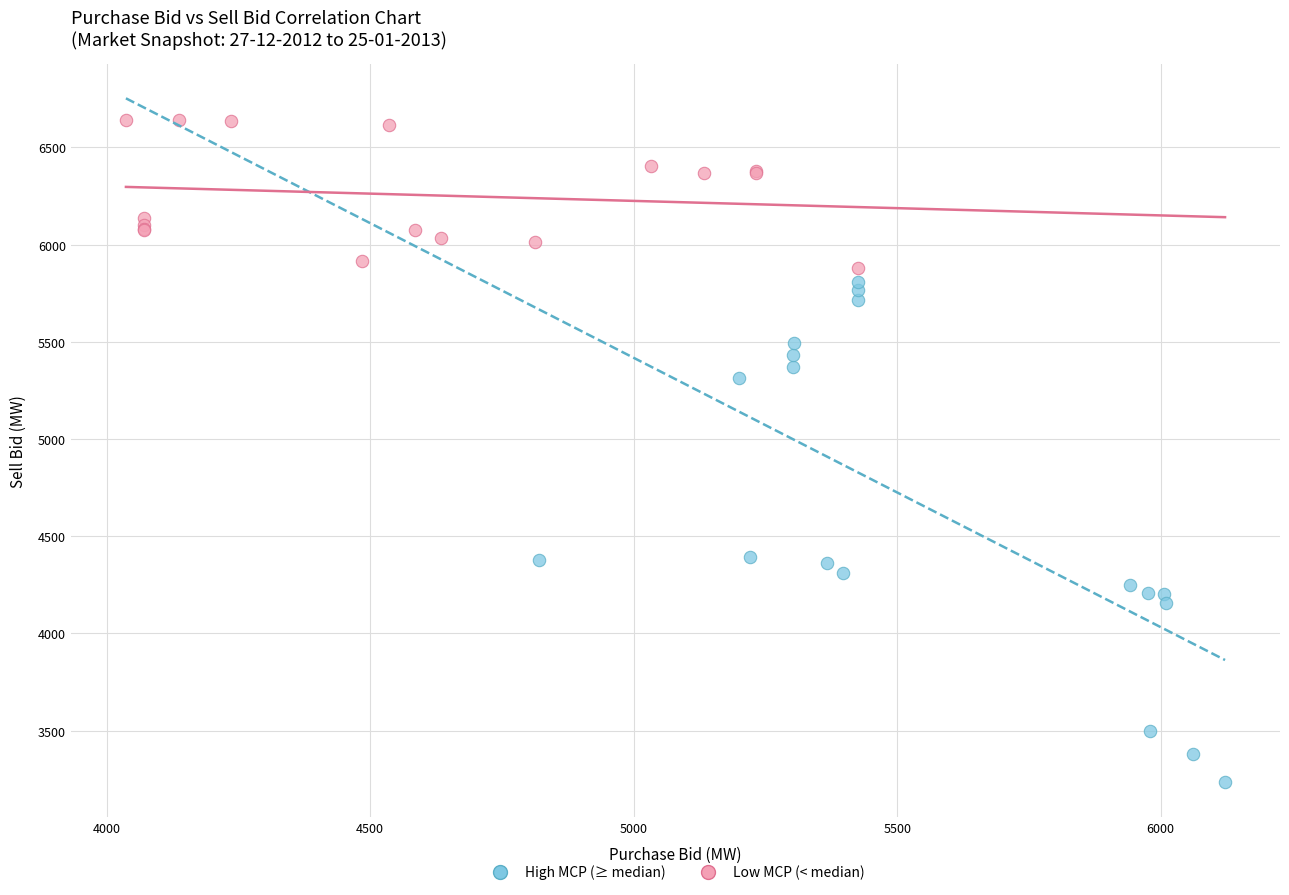

Which series contains the lowest Y value?

High MCP (≥ median)